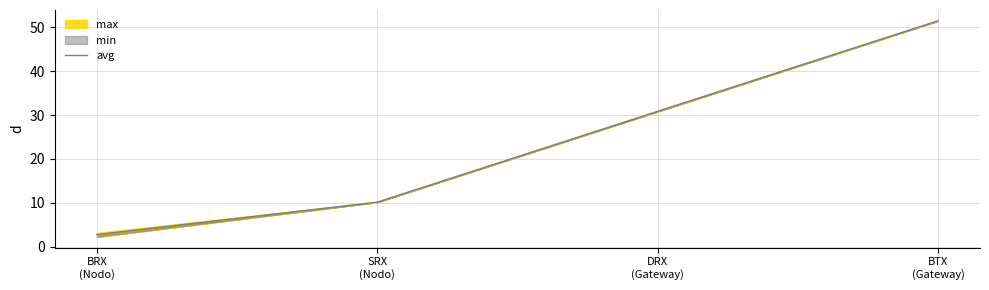

What value does the data have at SRX
(Nodo)?

10.2